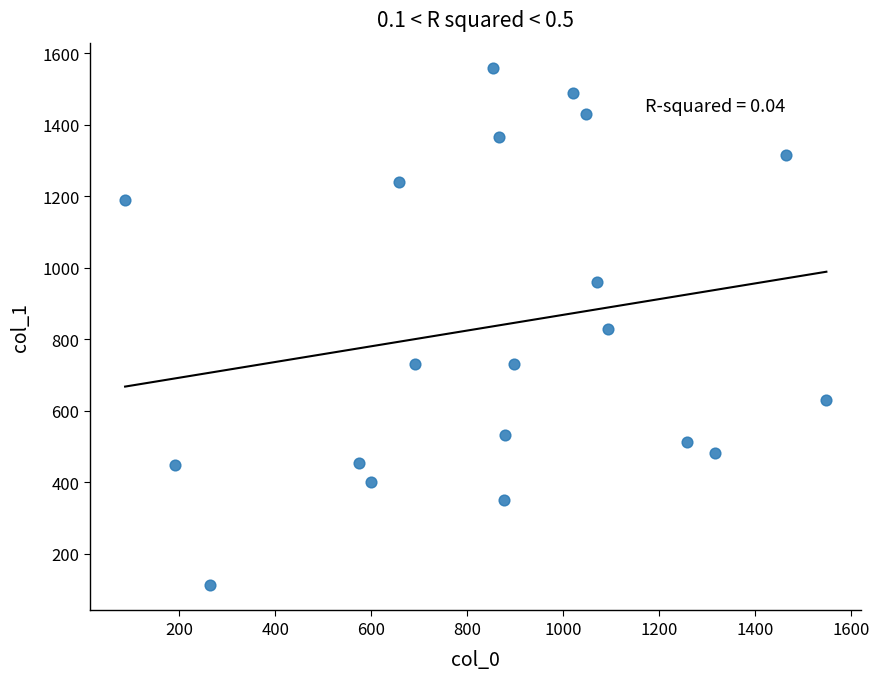

What is the range of X values (max minus min)?

1461